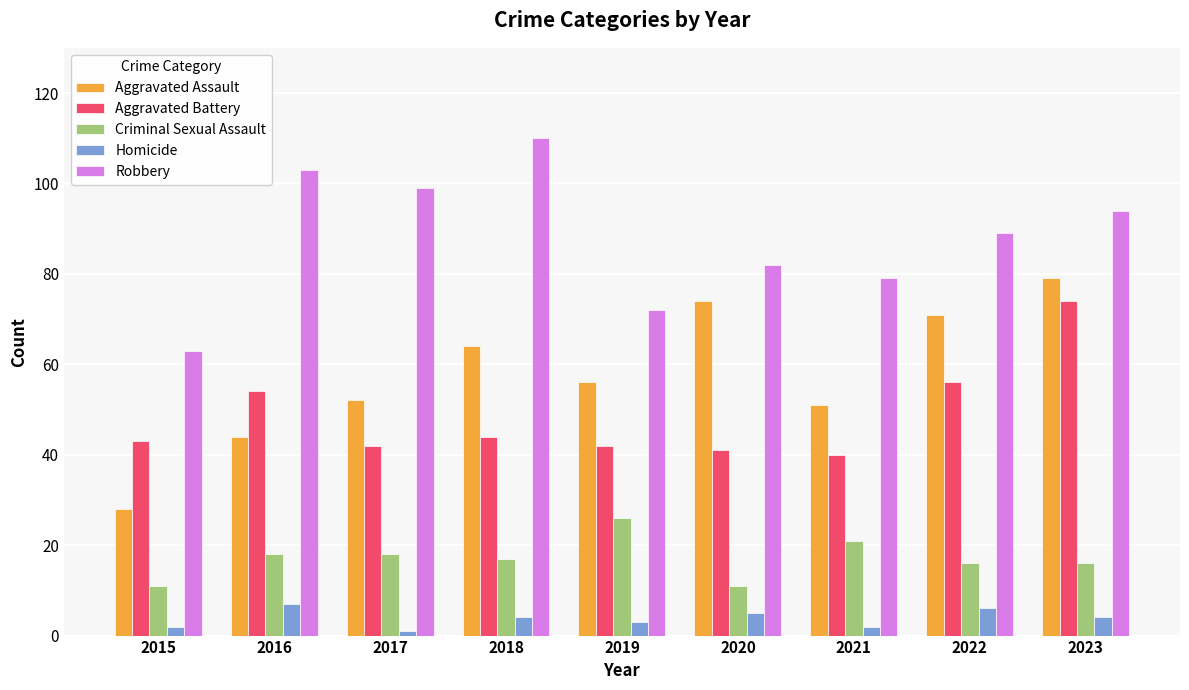

True or false: Robbery has a value of 99 at 2017.

True